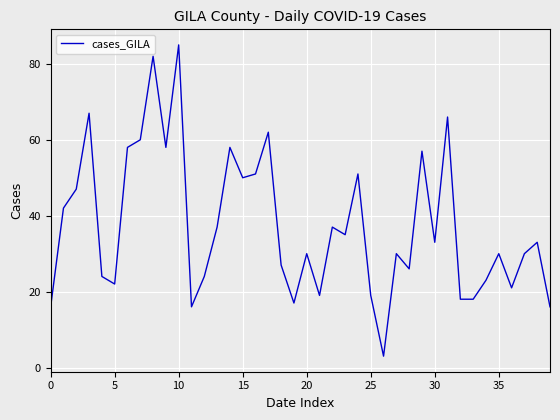

What is the average value?

37